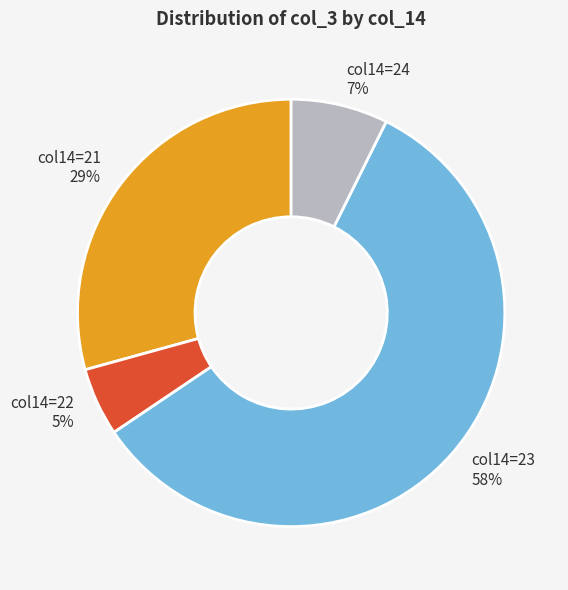

Which category accounts for the majority?

col14=23